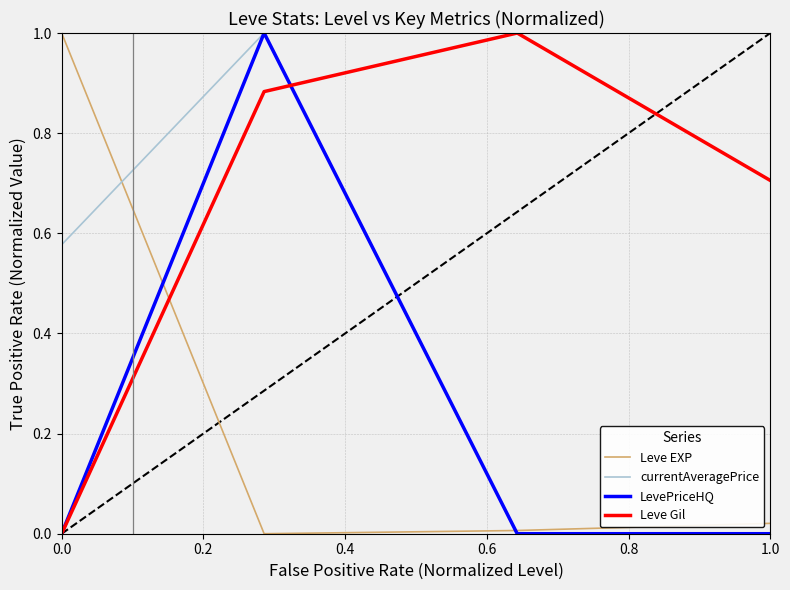

True or false: LevePriceHQ has more than 1 points higher than both neighbors.

False